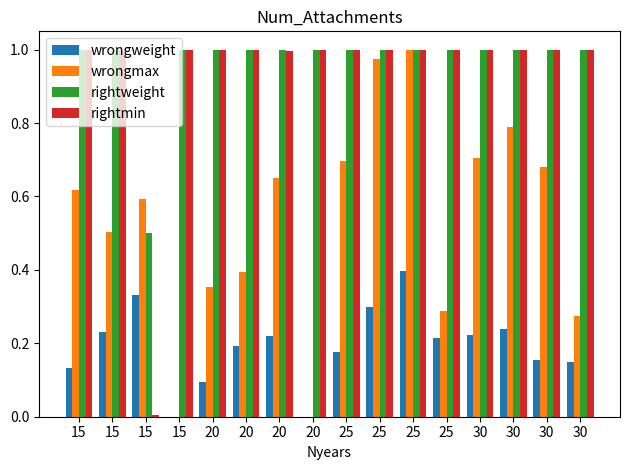

At which label does wrongmax reach its minimum?

15